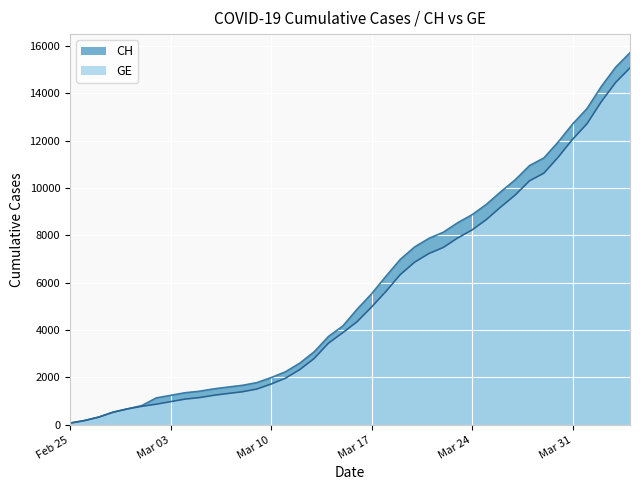

True or false: CH has a value of 1517 at 2020-03-06.

True